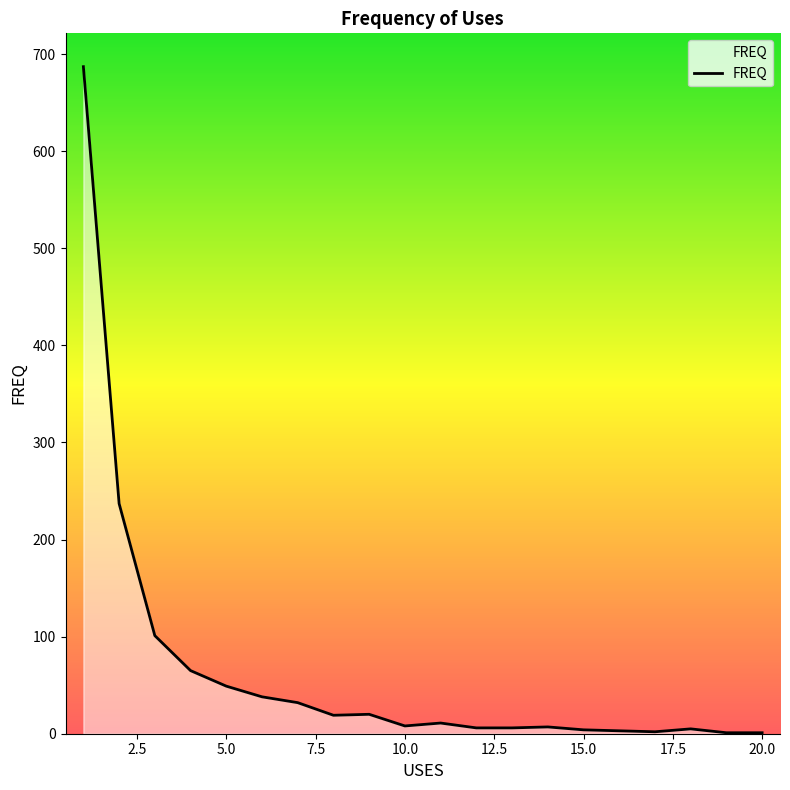

What is the maximum value shown in the chart?

687